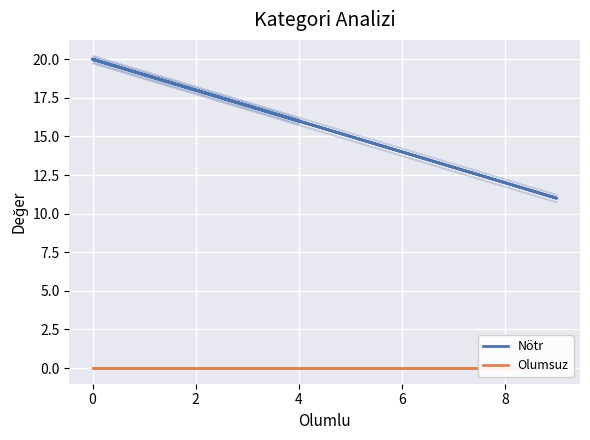

True or false: Olumsuz has a value of 0 at 4.

True